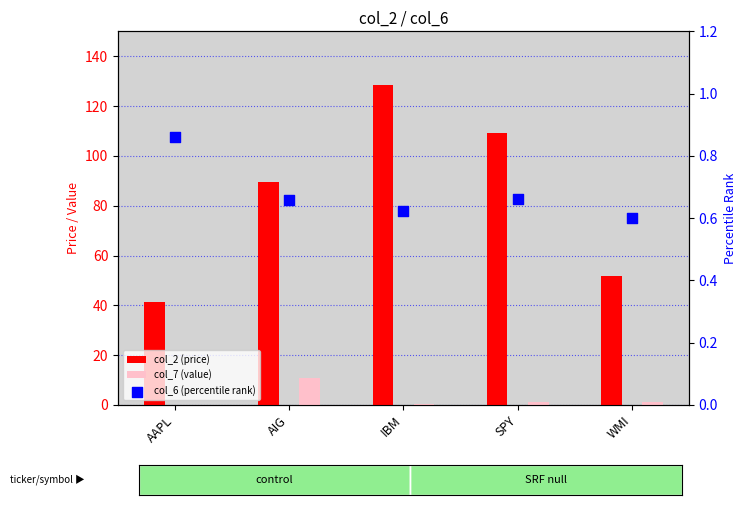

Which series has the widest spread of Y values?

col_2 (price)